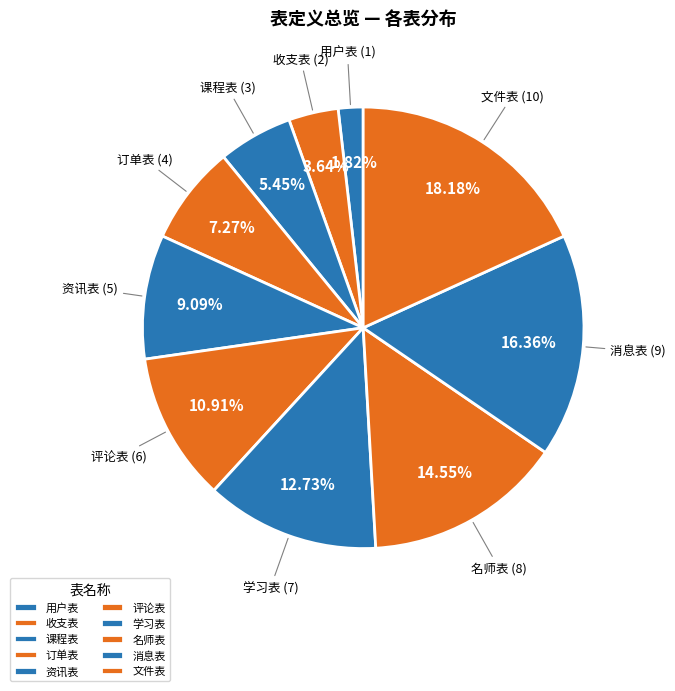

Count the number of slices in the pie.

10